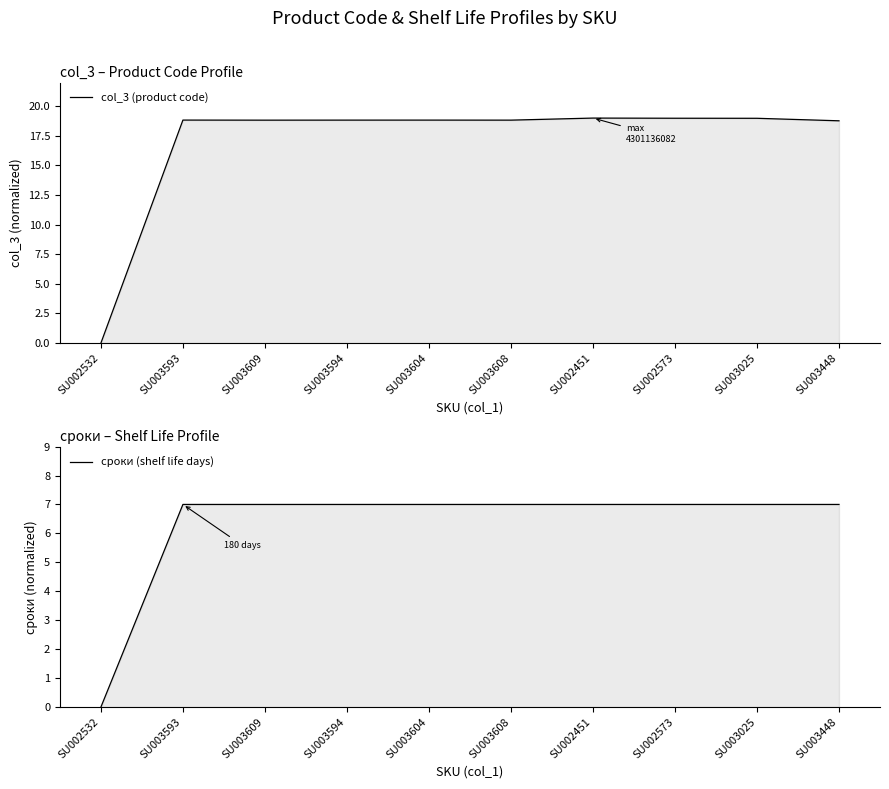

Between SU003594 and SU003604, which series saw the biggest shift?

col_3 (product code)